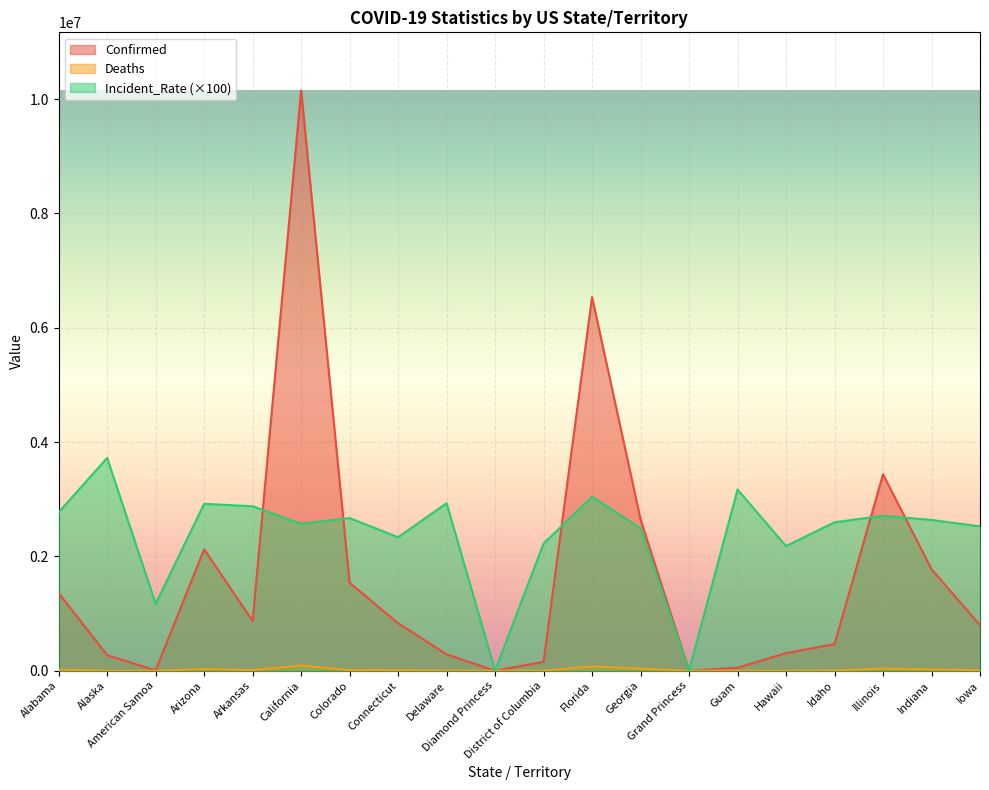

At which category does Incident_Rate reach its first local valley?

American Samoa